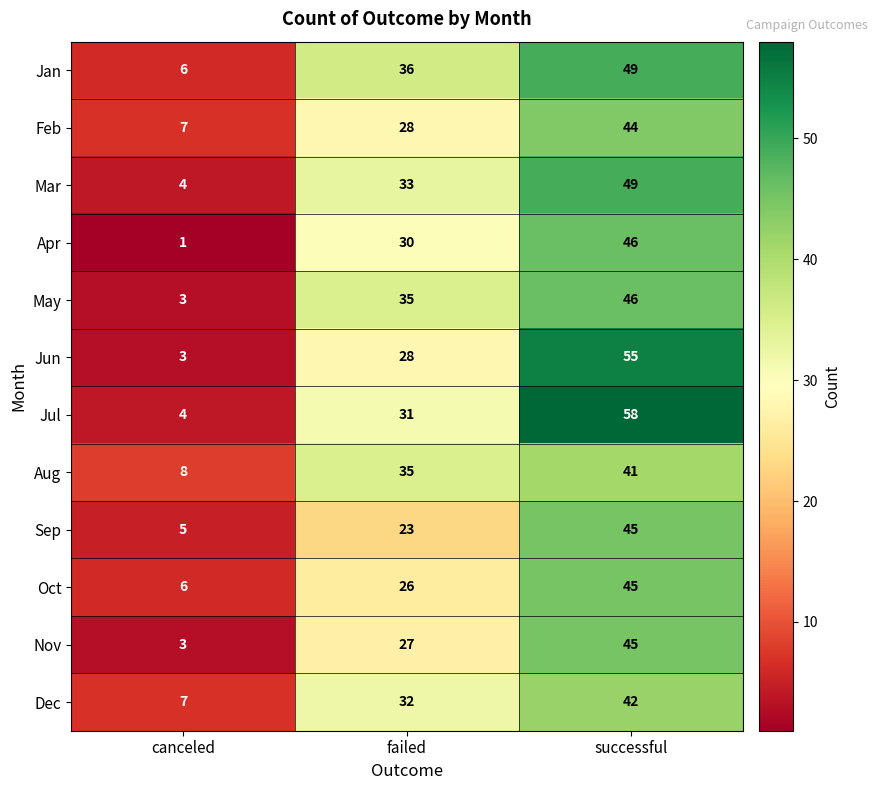

What is the spread (max minus min) of values at failed?

13